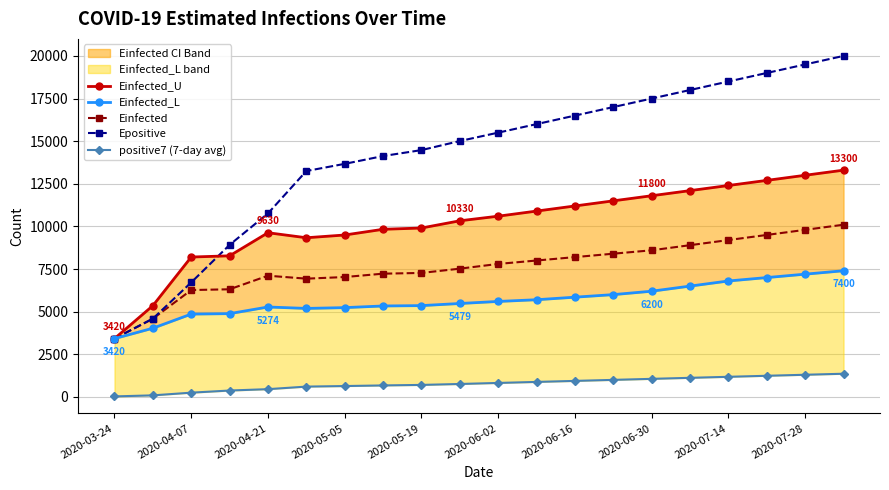

What is the minimum value for Epositive?

3419.9